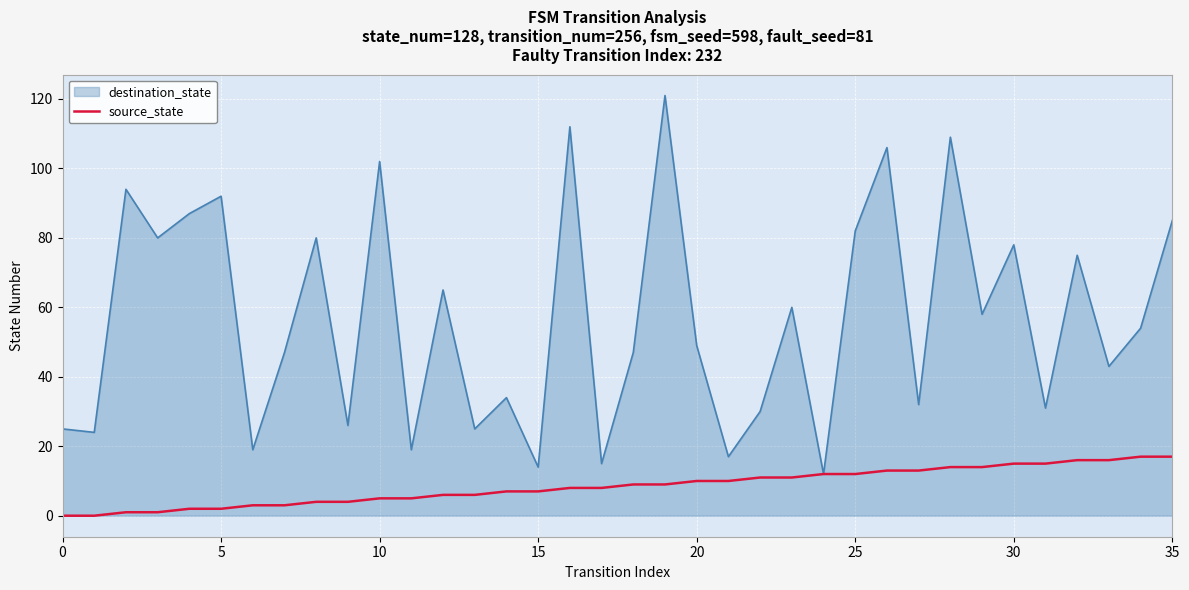

How many categories are shown in the chart?

36